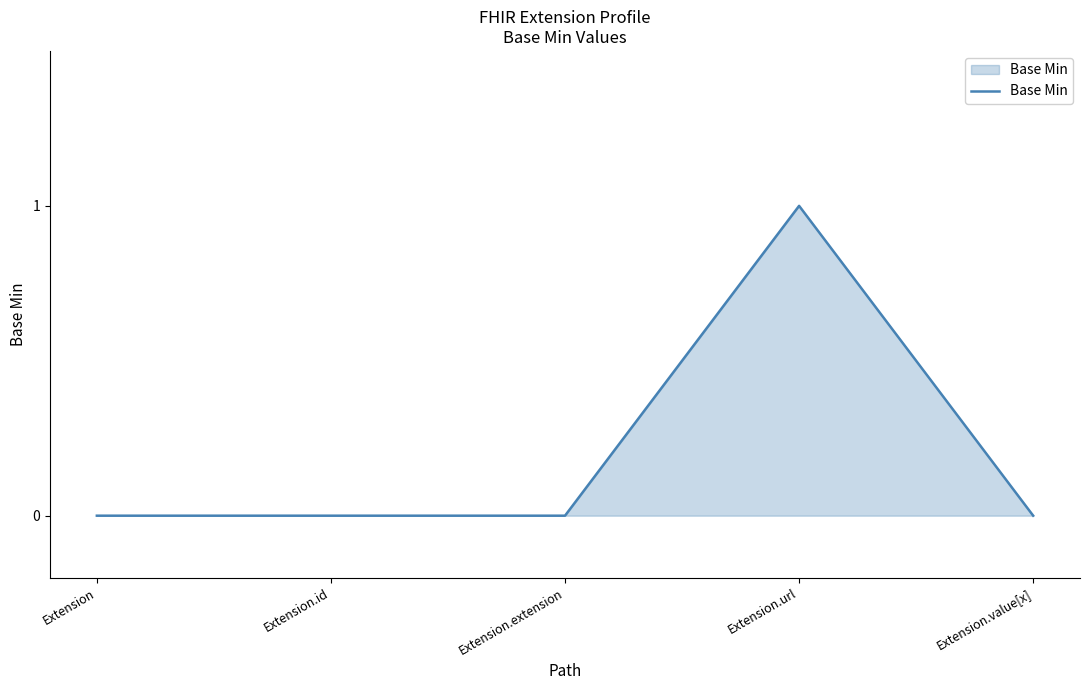

What position from the left is Extension.url?

4